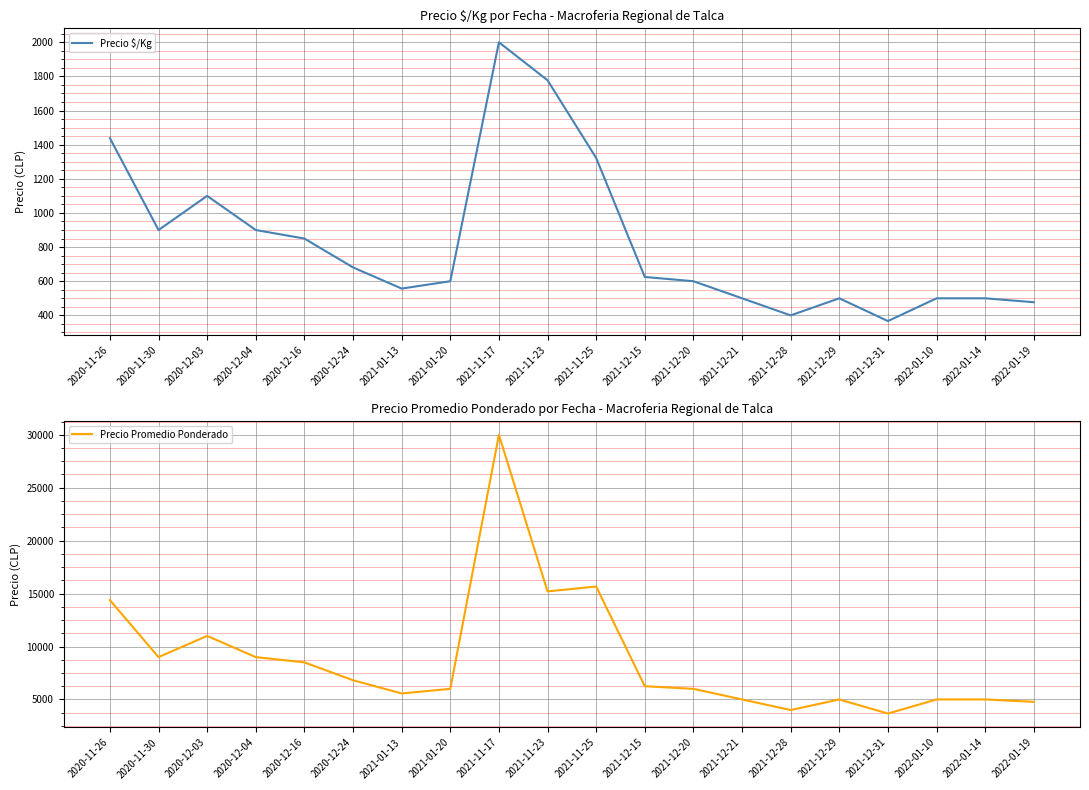

The value of Precio $/Kg at 2021-11-23 is 1777.5. True or false?

True